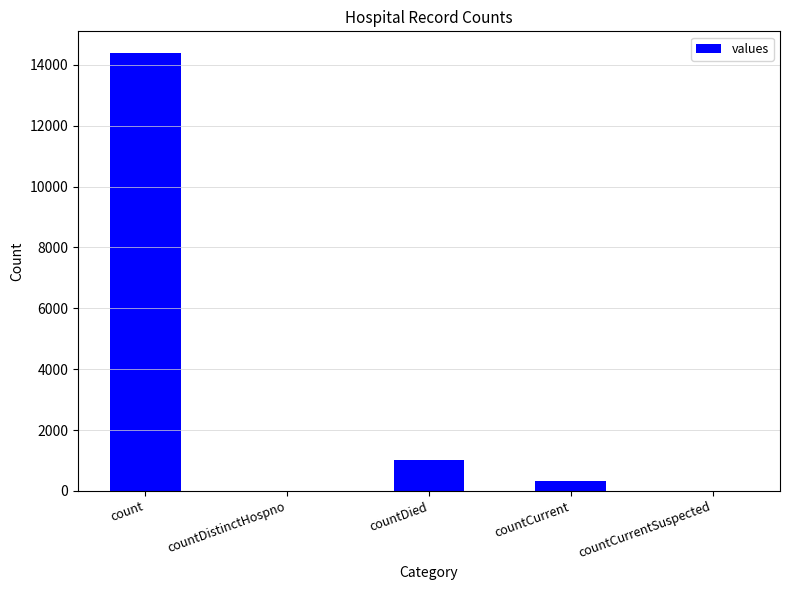

The value at countCurrentSuspected is 6727. True or false?

False